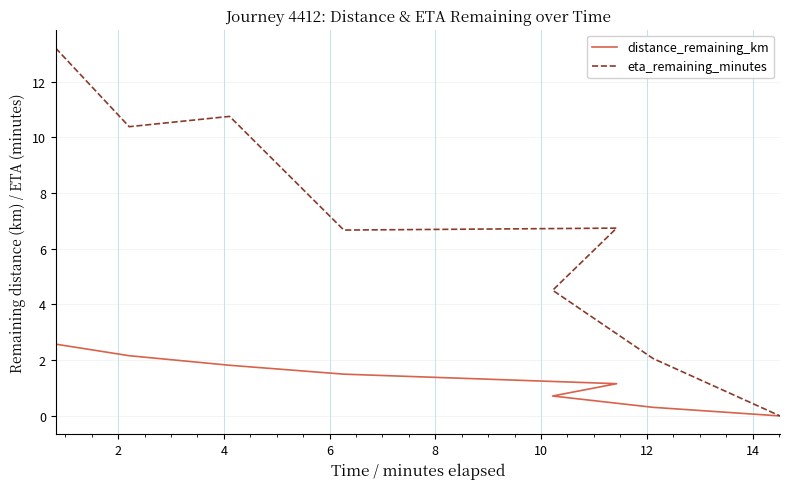

At how many categories does at least one series exceed 4?

6